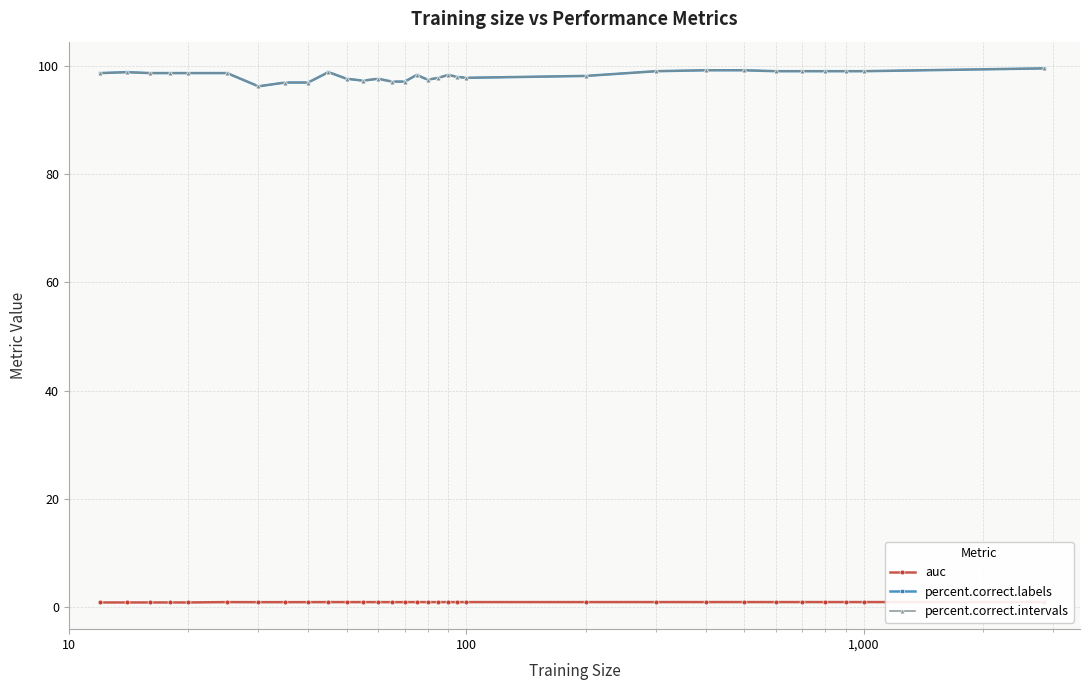

True or false: percent.correct.labels and percent.correct.intervals cross at least once.

False